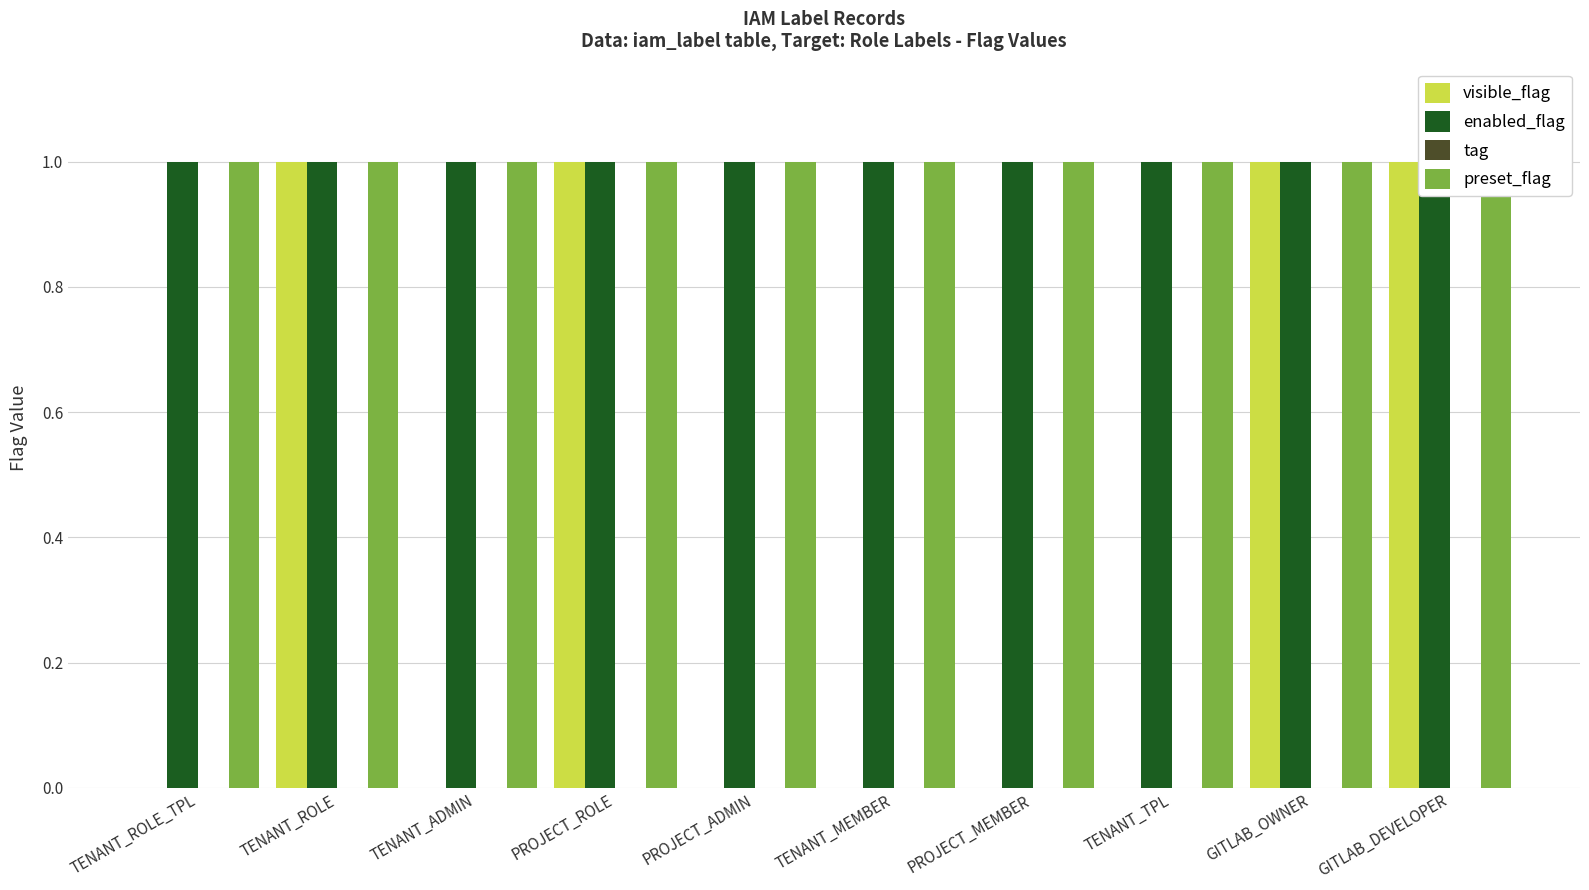

What position from the left is PROJECT_MEMBER?

7